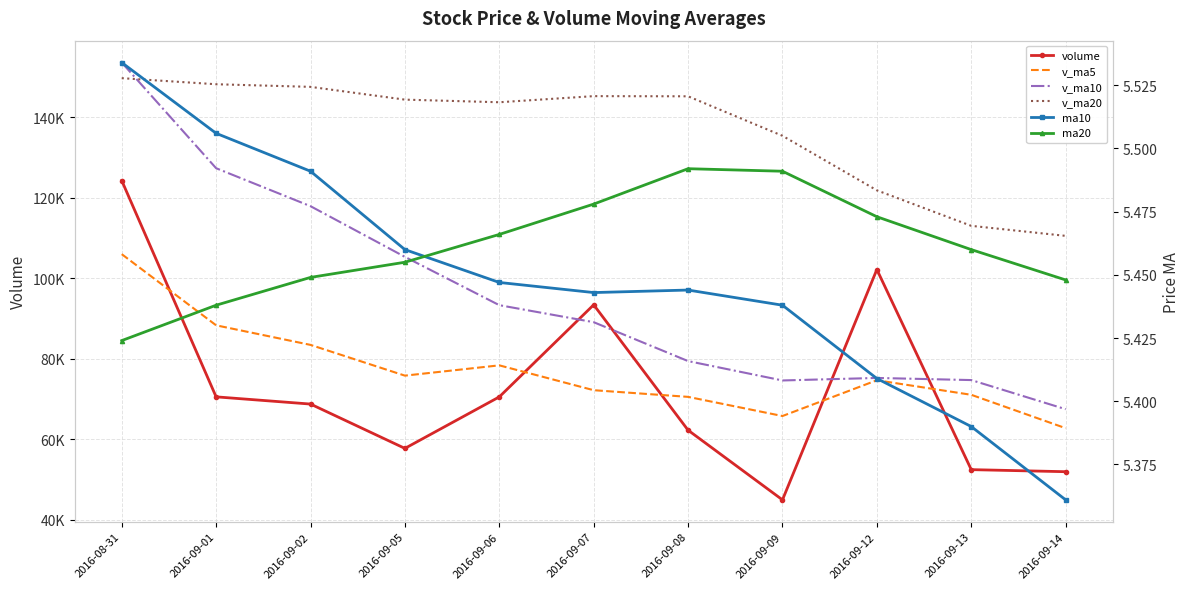

Between 2016-09-13 and 2016-09-01, which is larger?

2016-09-01